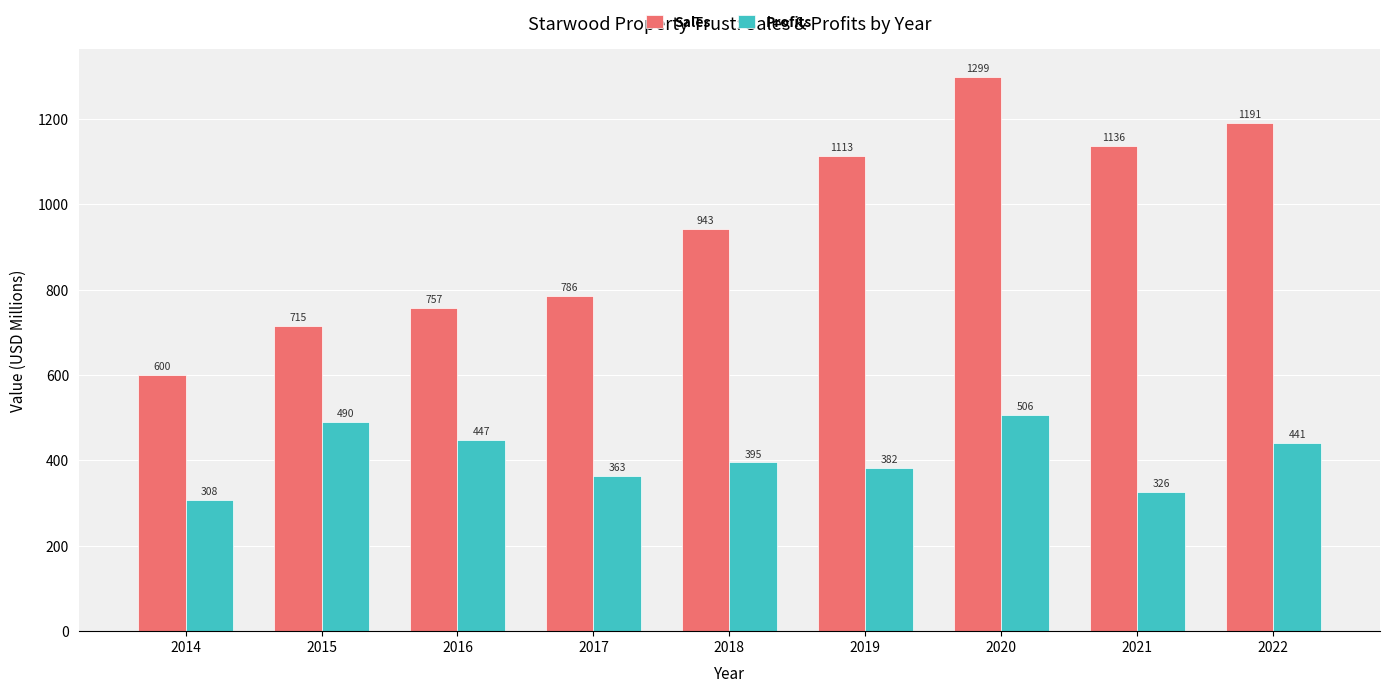

How many values in the Profits series are below 395?

4